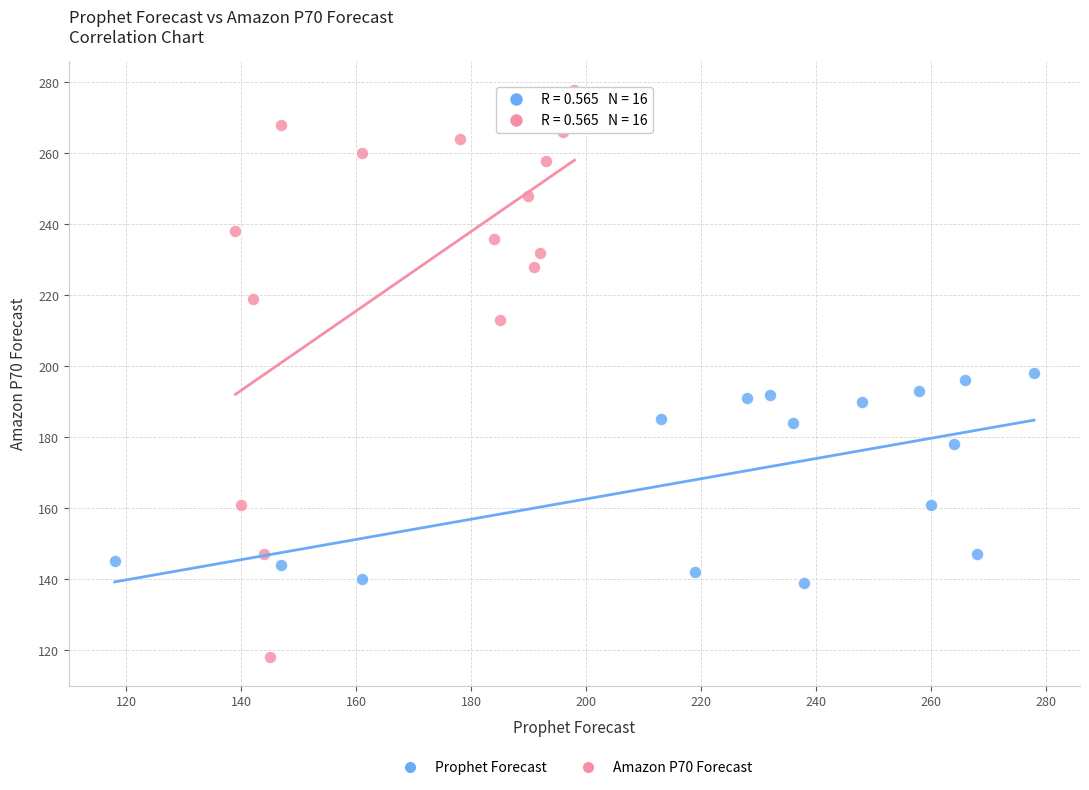

Which series contains the lowest Y value?

Amazon P70 Forecast